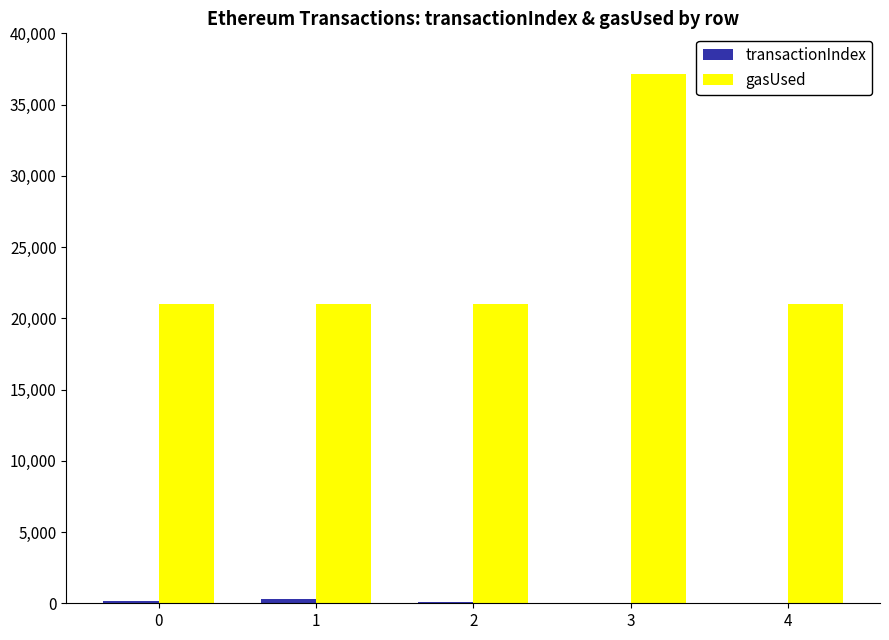

At which category is the sum across all series the highest?

3